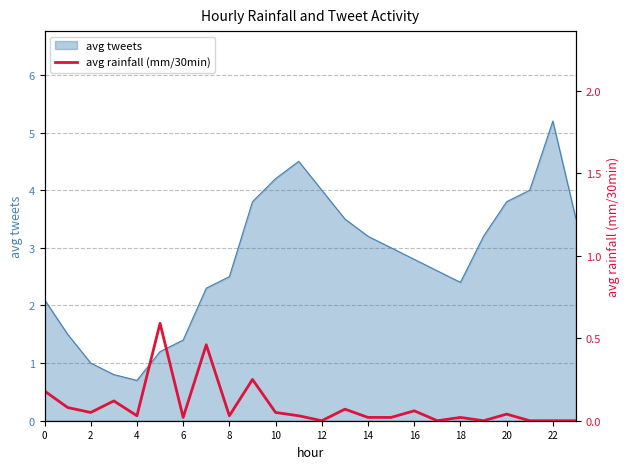

The value of avg tweets at 2 is 1.0. True or false?

True